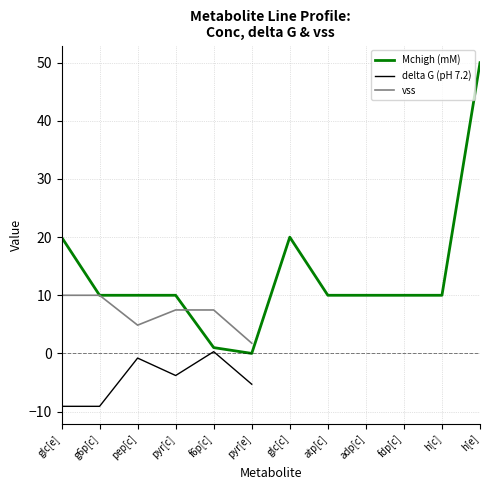

How many distinct data groups are displayed?

3